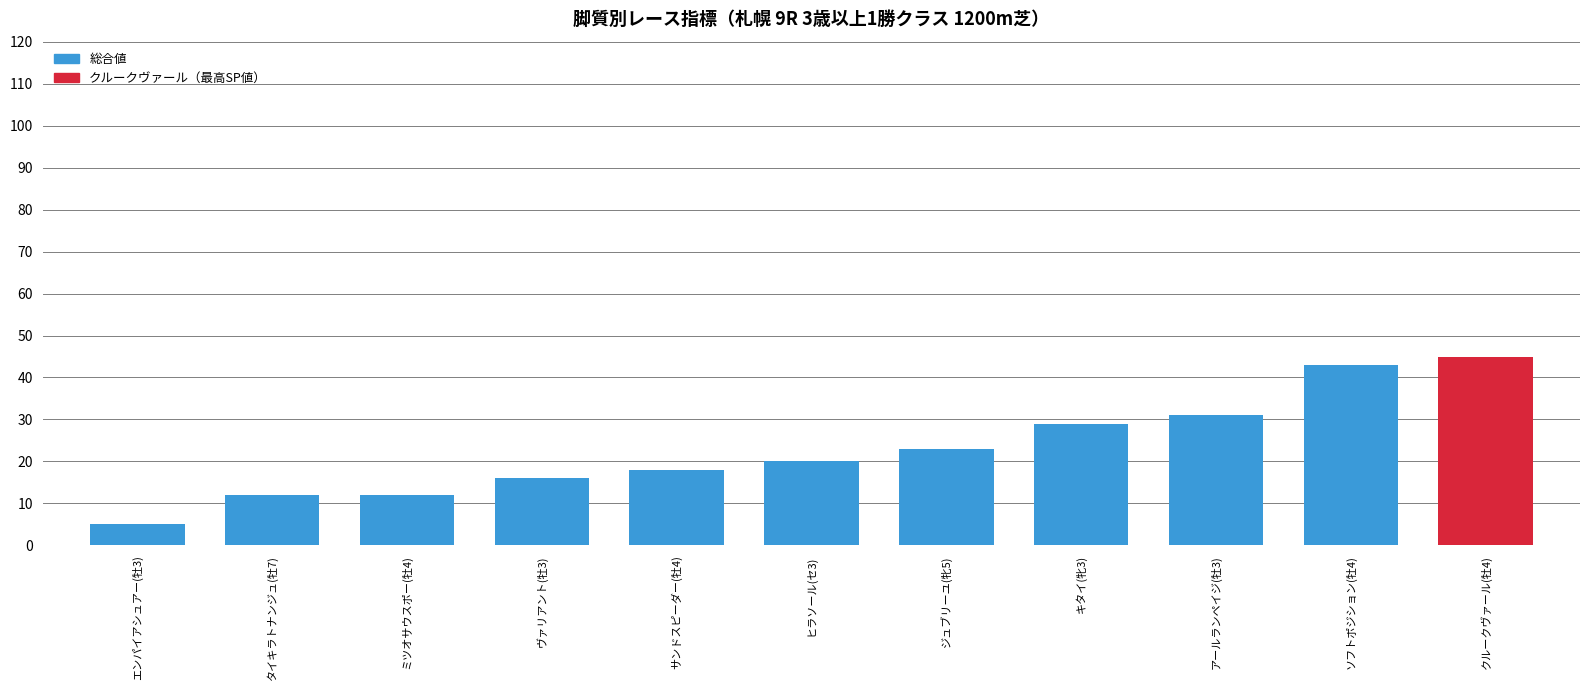

What position from the left is ソフトポジション(牡4)?

10